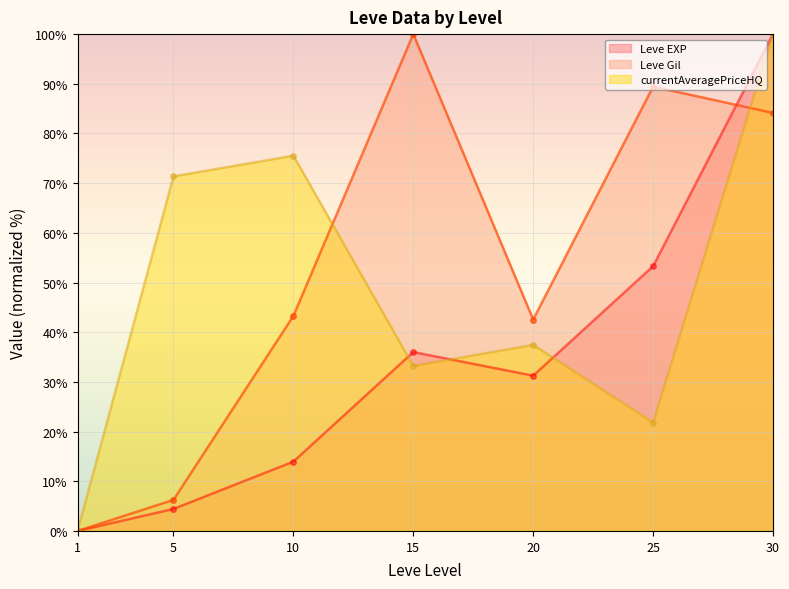

True or false: Leve EXP and currentAveragePriceHQ intersect in this chart.

True